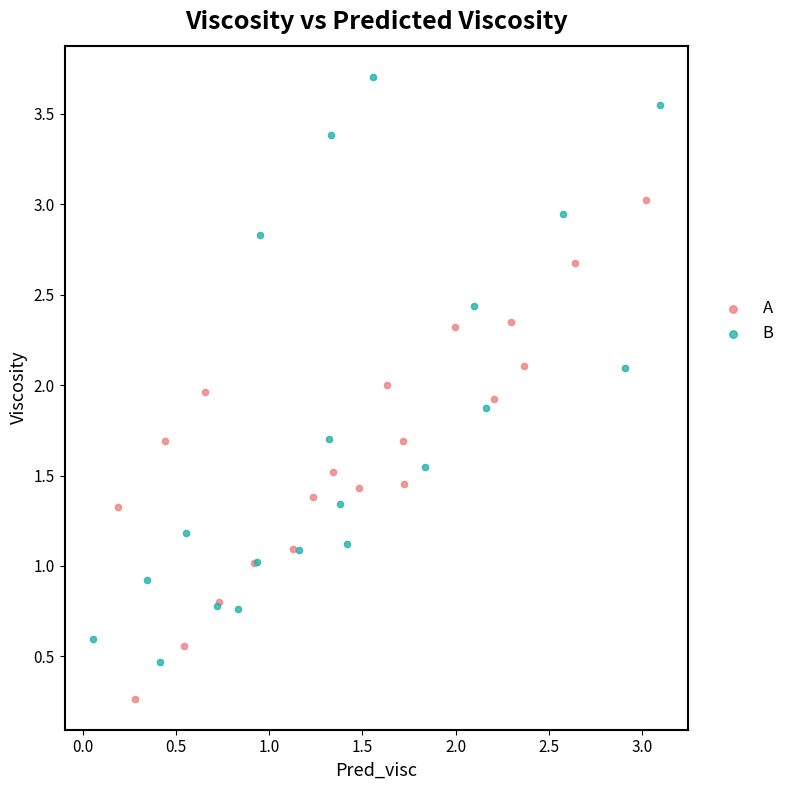

Which series has the widest spread of Y values?

B